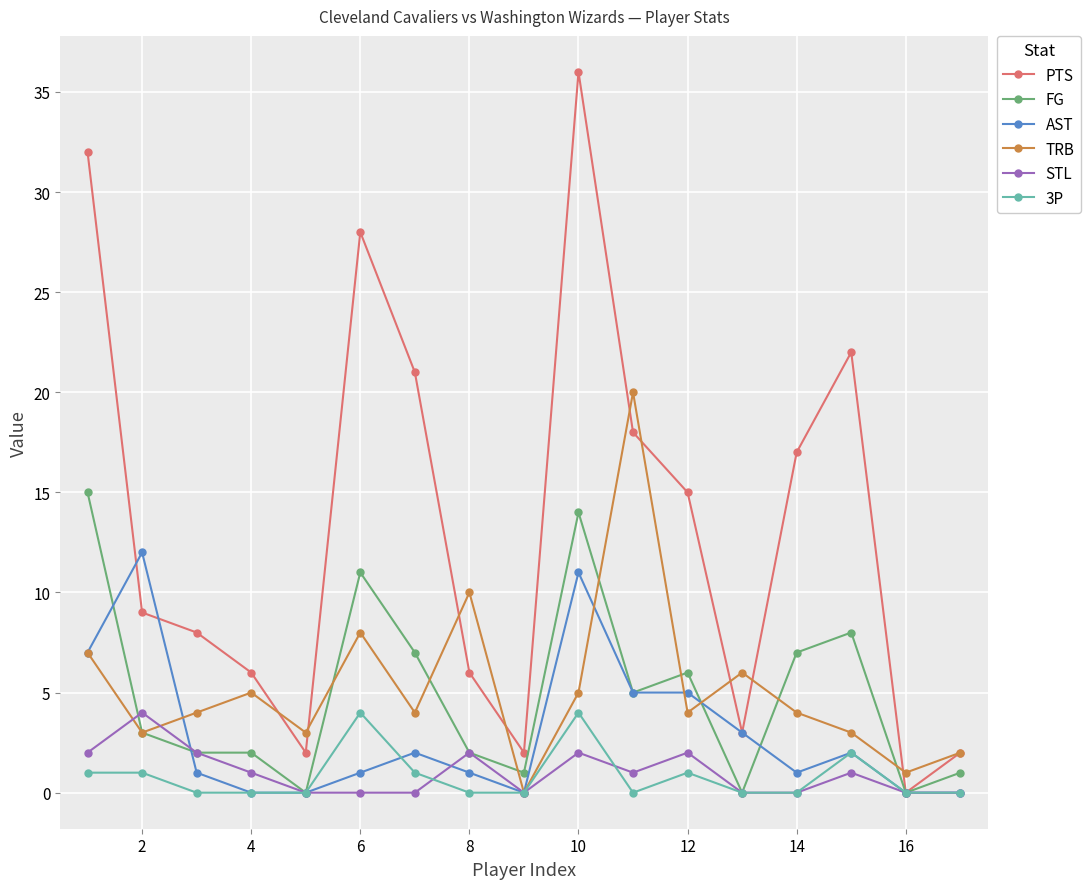

What is the difference between the maximum and minimum values in the AST series?

12